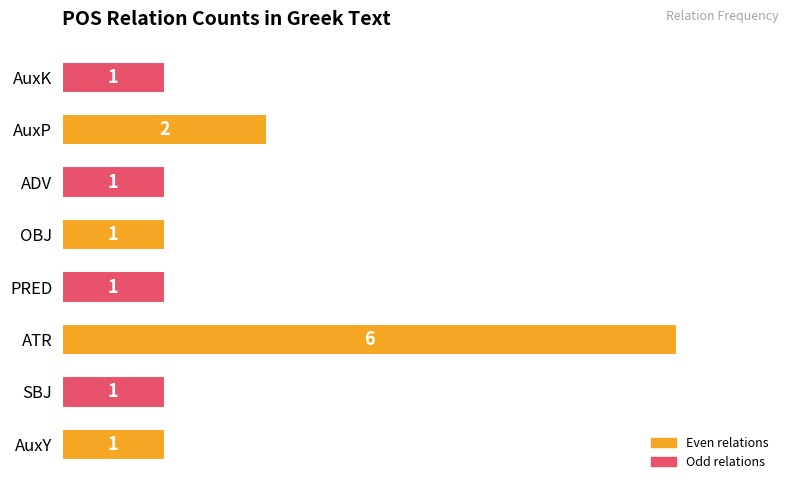

How many distinct data groups are displayed?

1